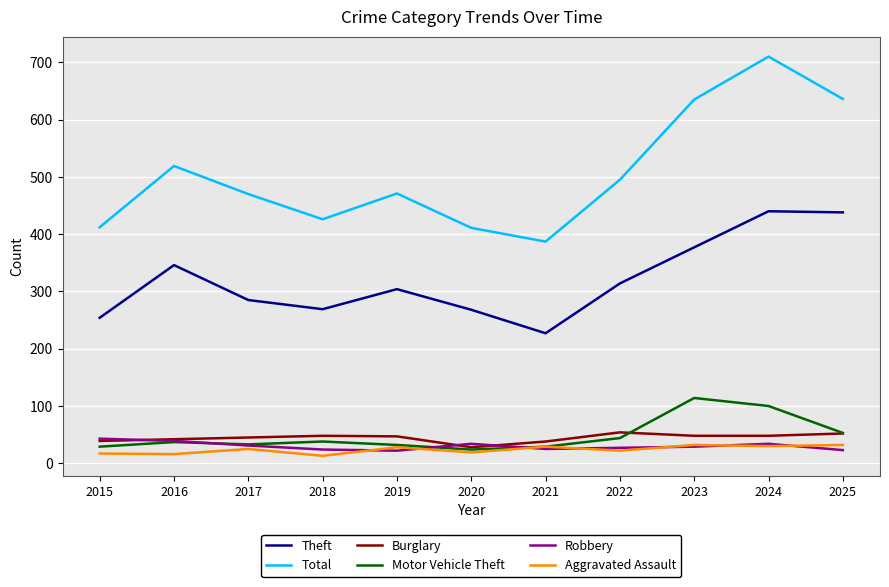

In Aggravated Assault, how many points are higher than both neighbors (excluding endpoints)?

4